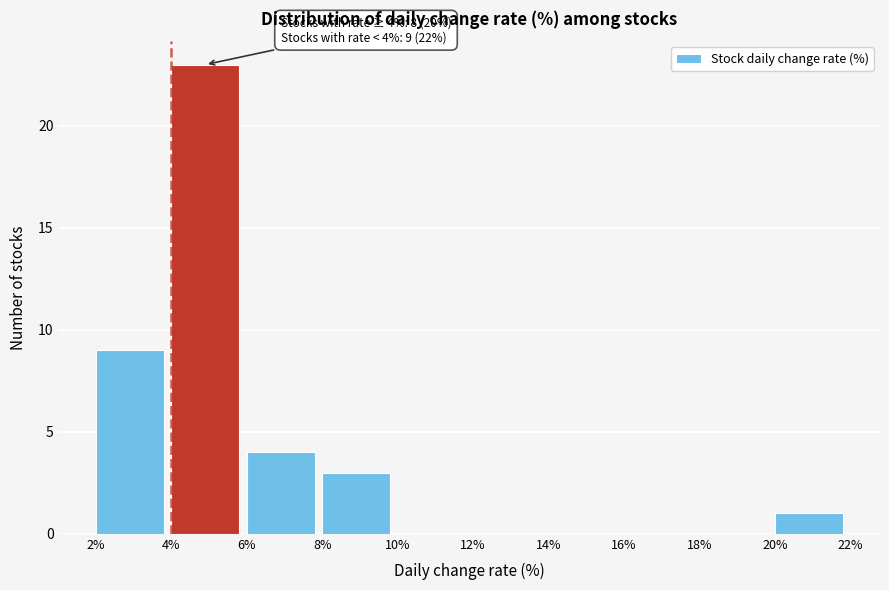

Which range on the x-axis has the tallest bar?

4% to 6%